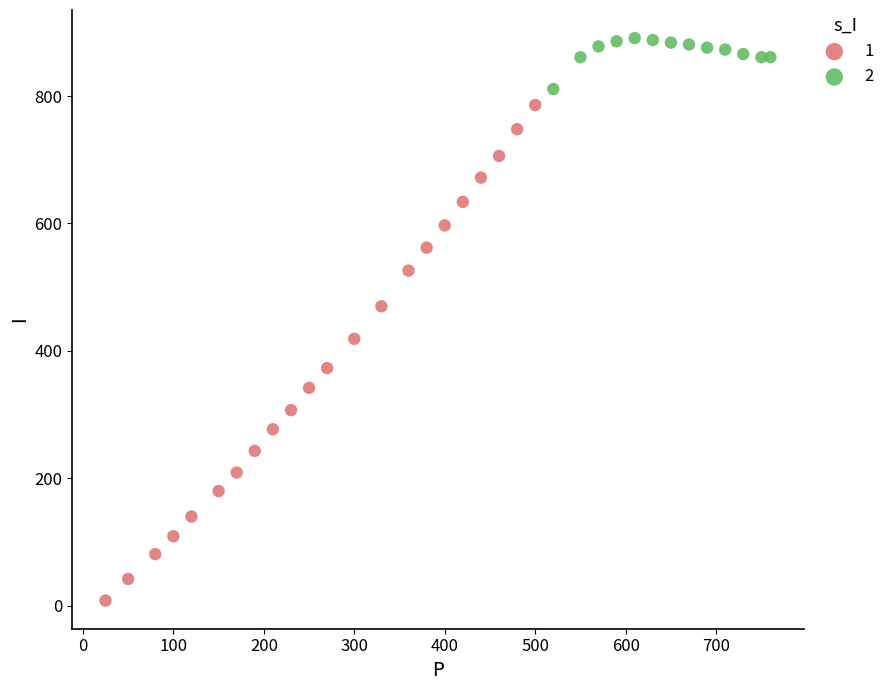

Which series contains the lowest Y value?

1